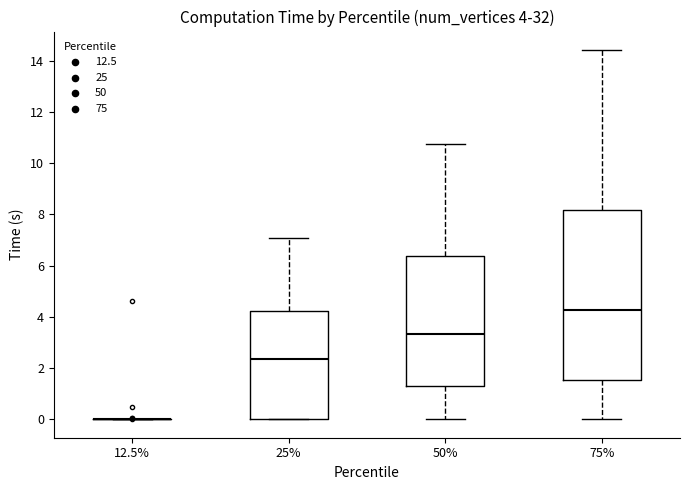

Comparing the boxes themselves (not the whiskers), which one is the tallest?

75%